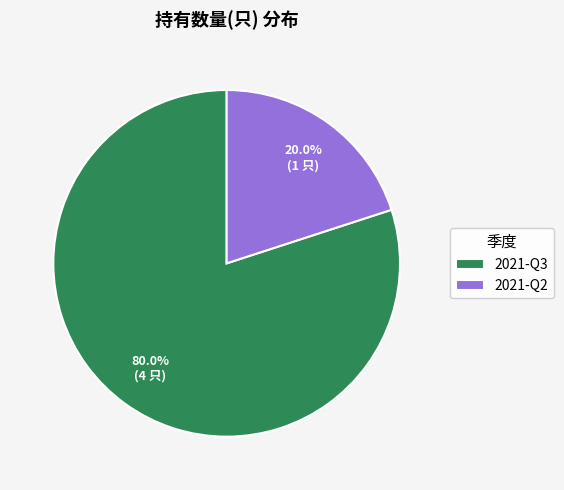

Combined, what portion of the pie is 2021-Q3 and 2021-Q2?

100.0%